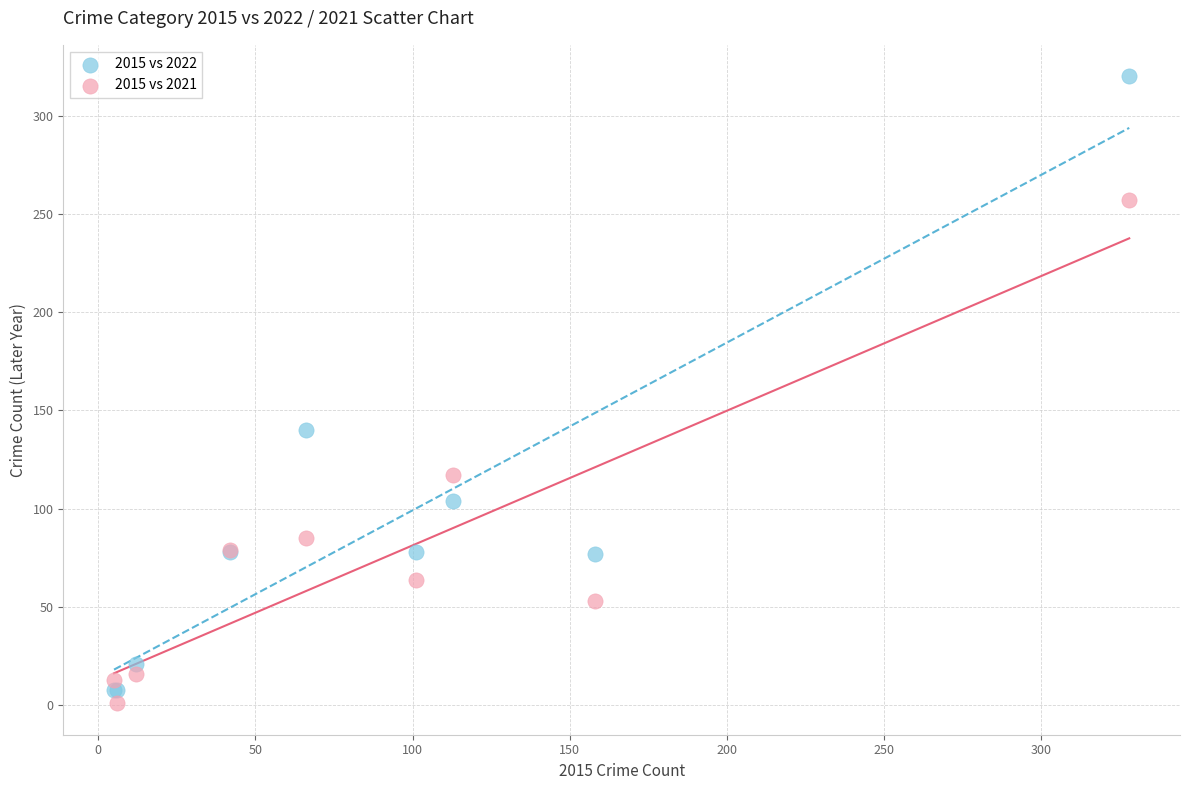

Across all series, what Y value is closest to 160?

140